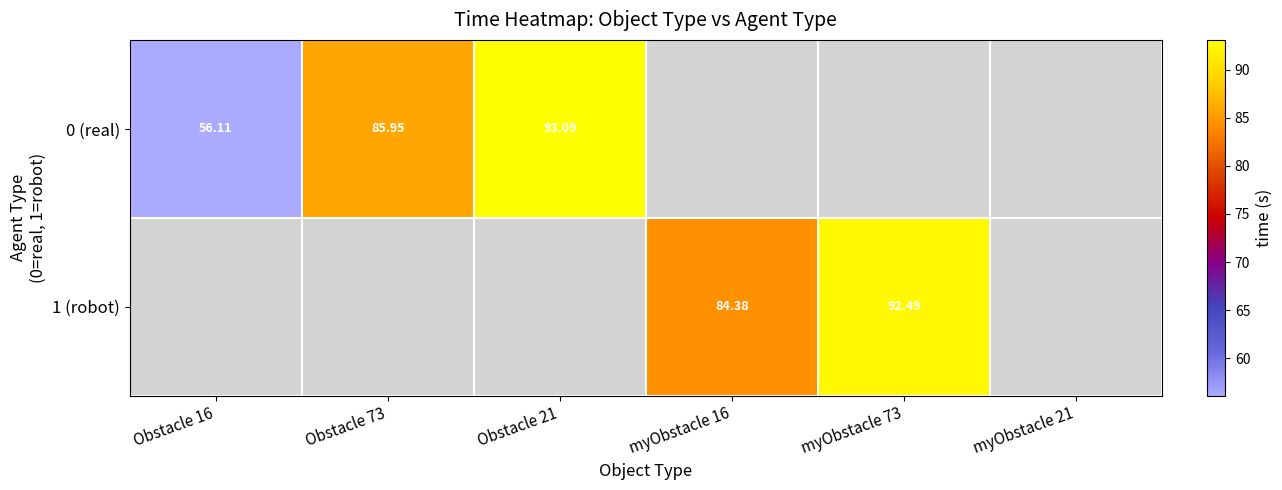

What is the maximum value shown in the chart?

93.1